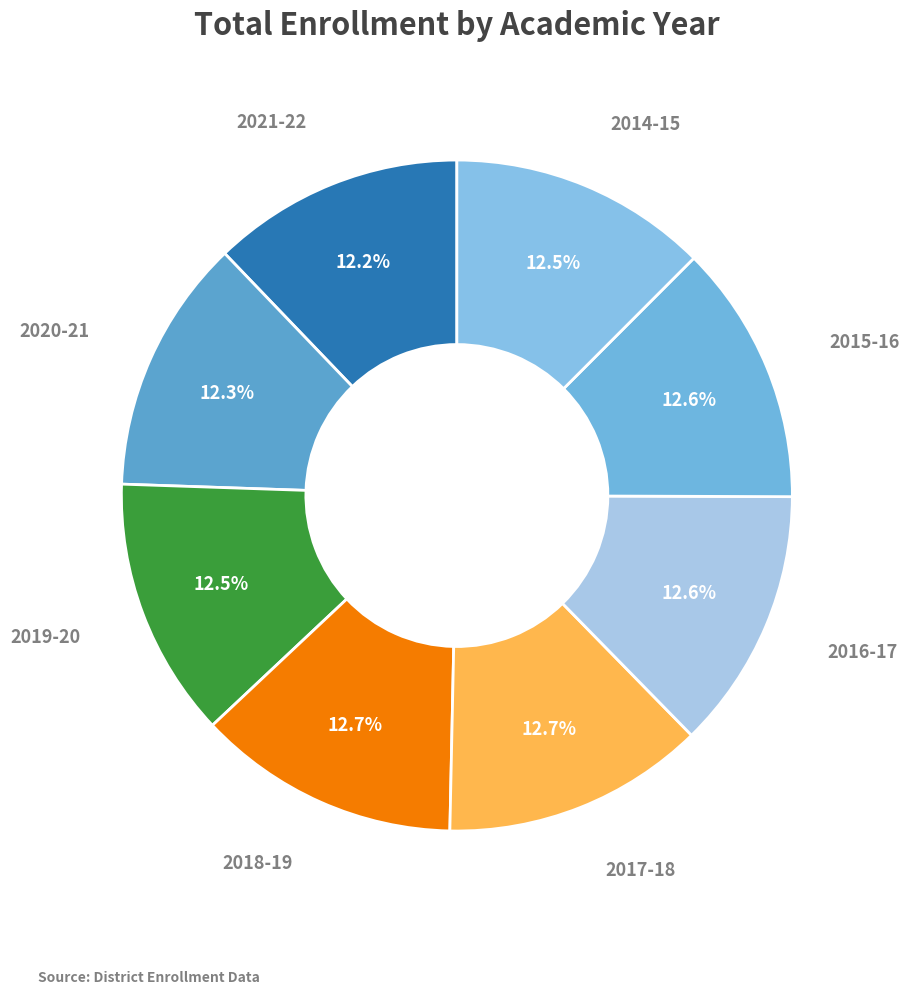

What is the ratio of the value at 2015-16 to the value at 2018-19?

1.0